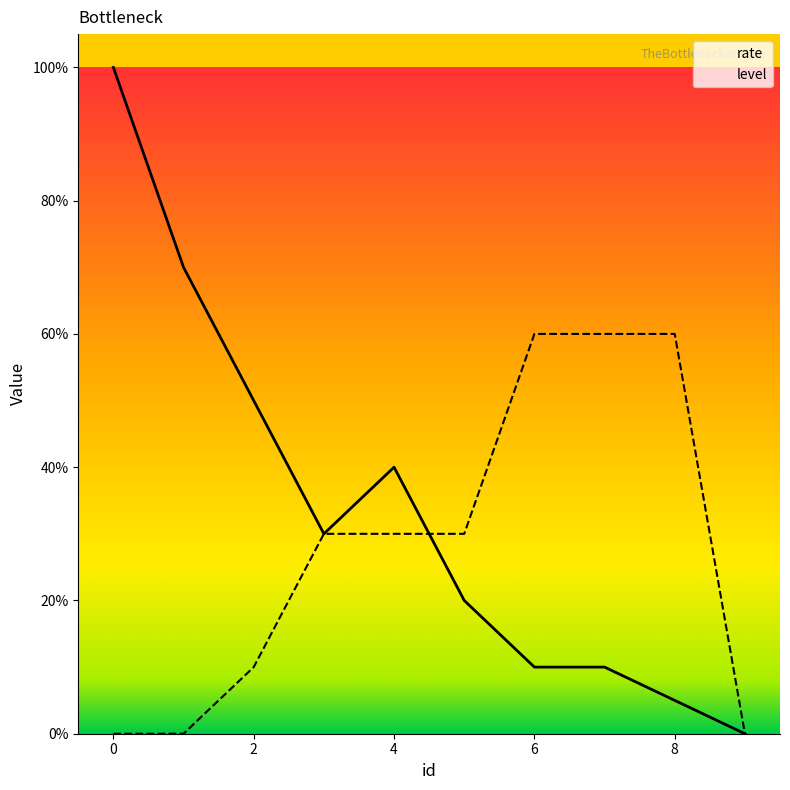

Rank the categories by level value from highest to lowest.

6, 7, 8, 3, 4, 5, 2, 0, 1, 9